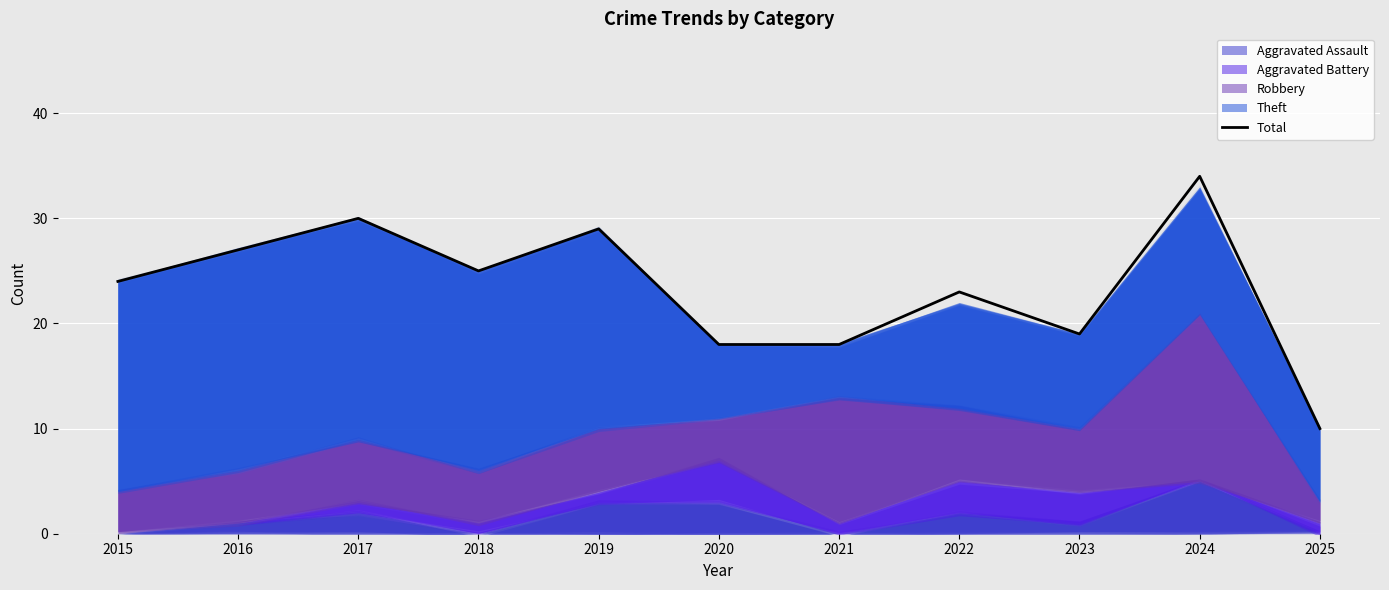

What is the minimum value shown in the chart?

10